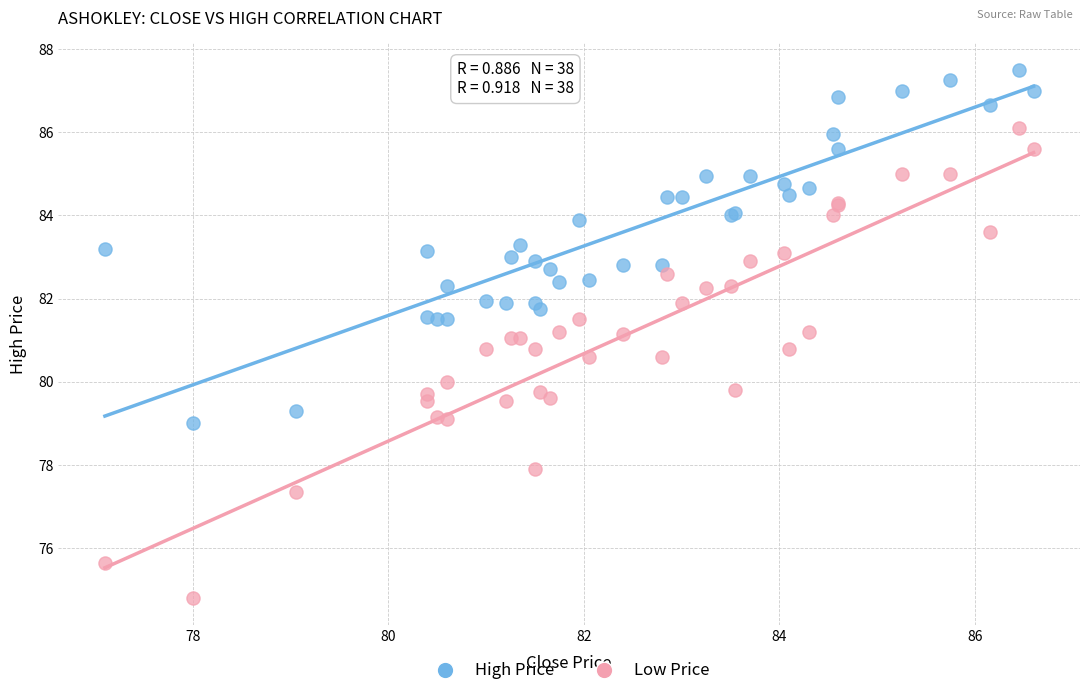

Which series has the largest Y range (max minus min)?

Low Price